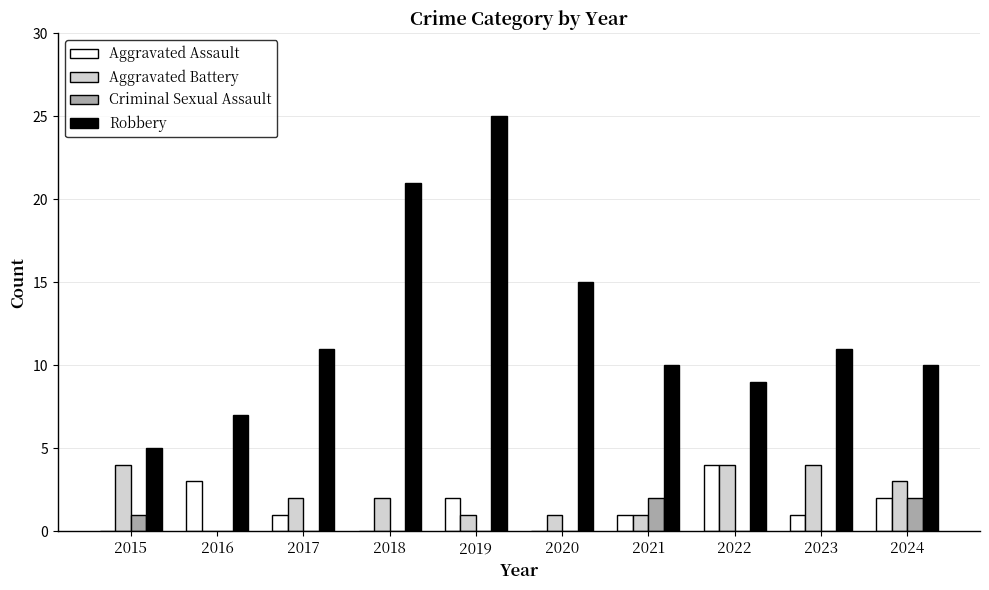

What are all the series names shown in the legend?

Aggravated Assault, Aggravated Battery, Criminal Sexual Assault, Robbery